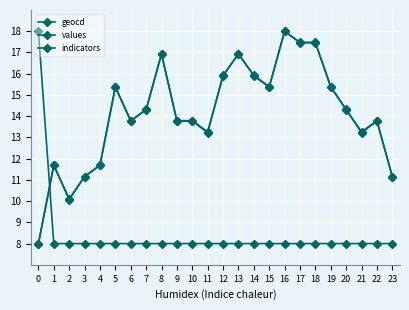

Does the chart have visible grid lines?

Yes